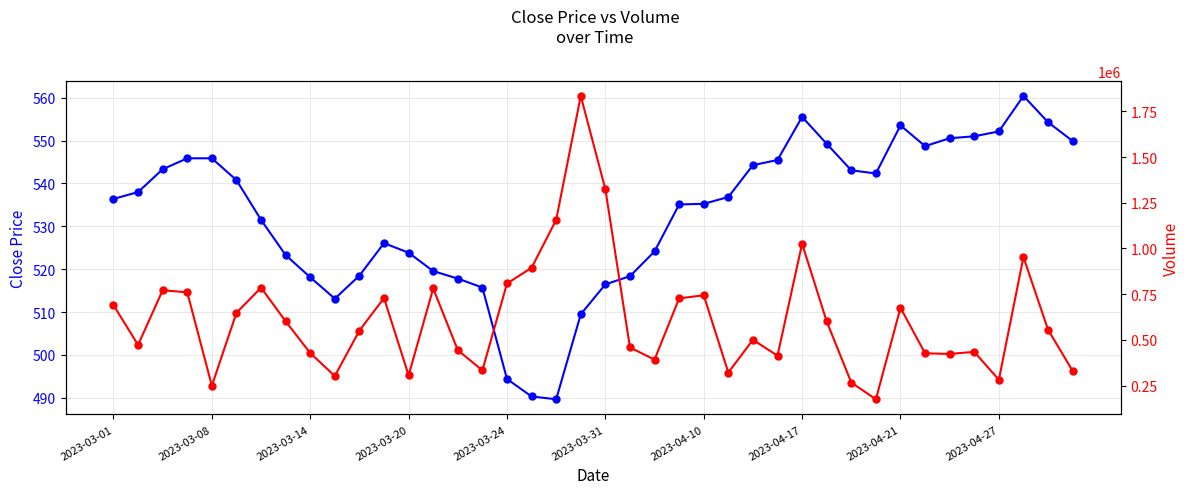

What is the average value of the Volume series?

614384.2